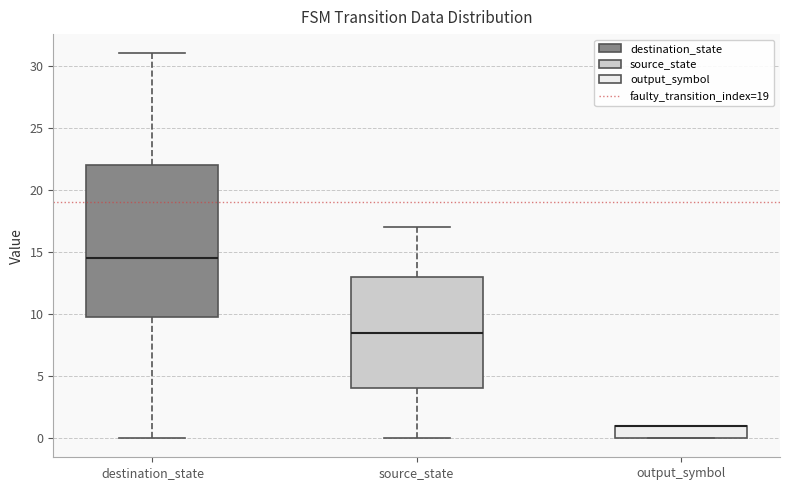

Reading left to right, read every box against the y-axis: the position of its median line, the range the box covers, and the ends of its whiskers. The values are not printed on the chart, so give them approximately, as read against the axis.

destination_state: median 14.5, box 10.0 to 22.0, whiskers 0.0 to 31.0
source_state: median 8.5, box 4.0 to 13.0, whiskers 0.0 to 17.0
output_symbol: median 1.0 (drawn on the box's upper edge), box 0.0 to 1.0, whiskers 0.0 to 1.0